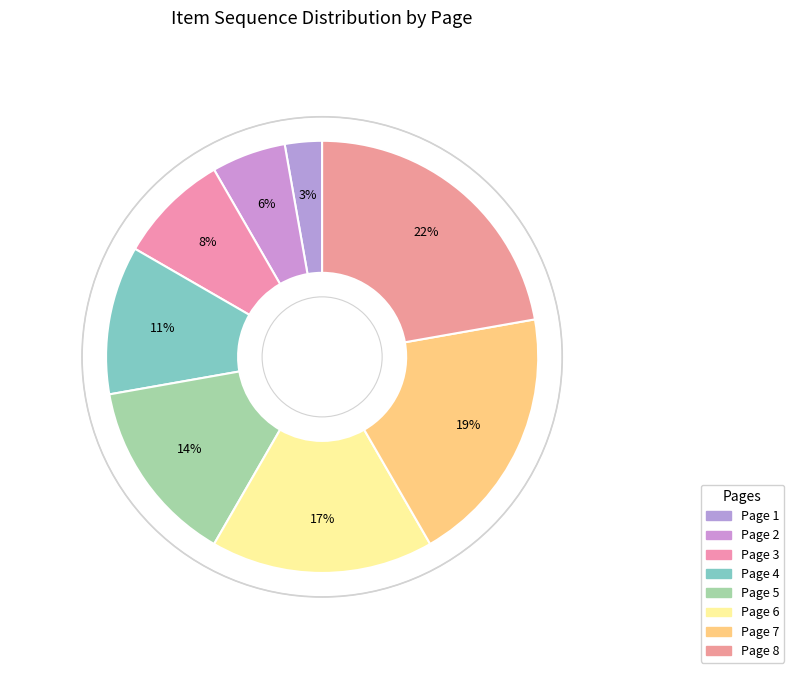

To the nearest percent, what is the average slice percentage?

12%